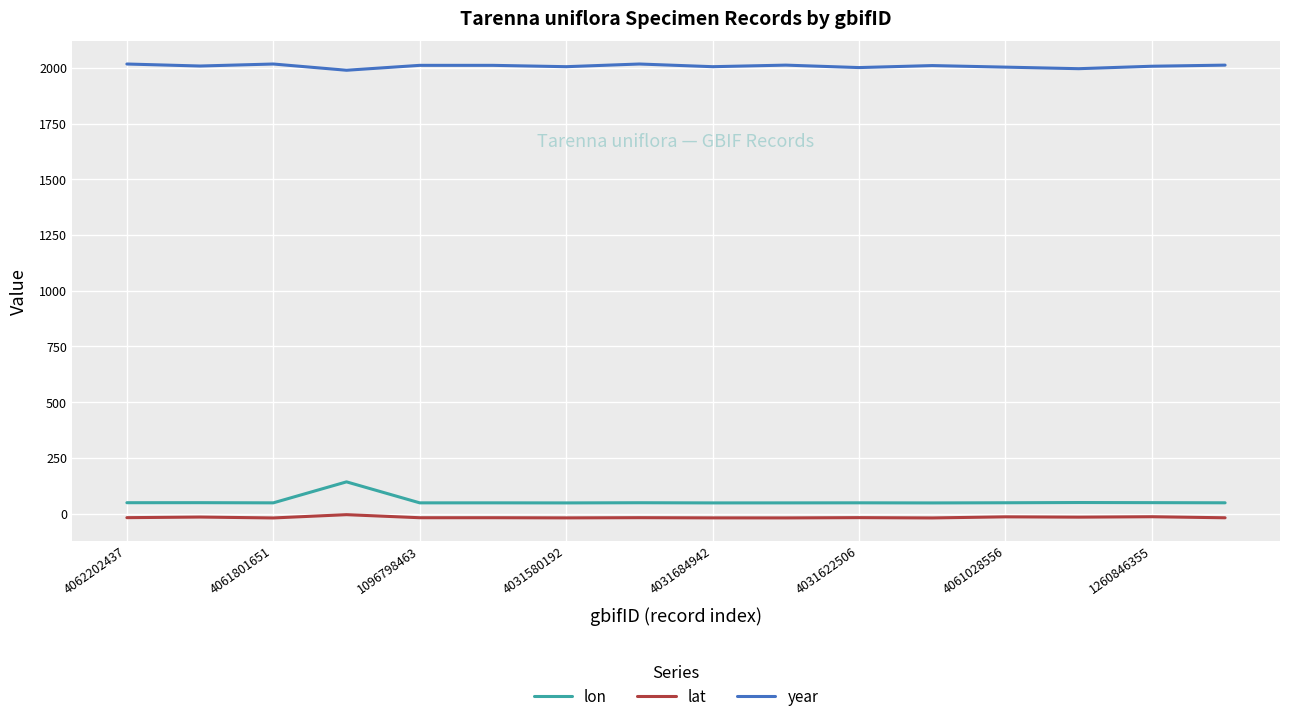

What is the difference between the maximum and minimum values in the lon series?

94.5